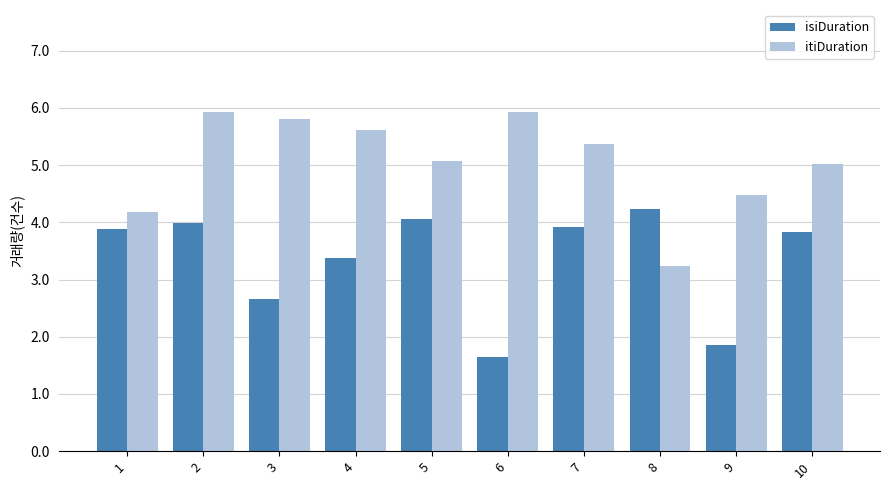

What is the value of the itiDuration bar at the 8th from the left?

3.2